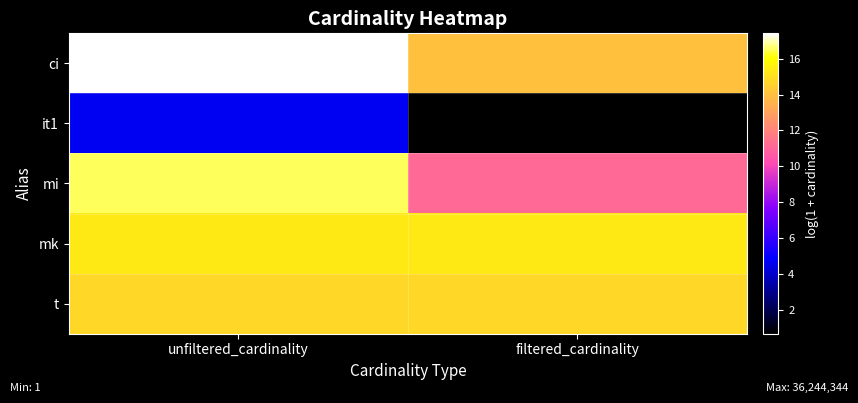

Which label corresponds to the smallest value in the chart?

filtered_cardinality